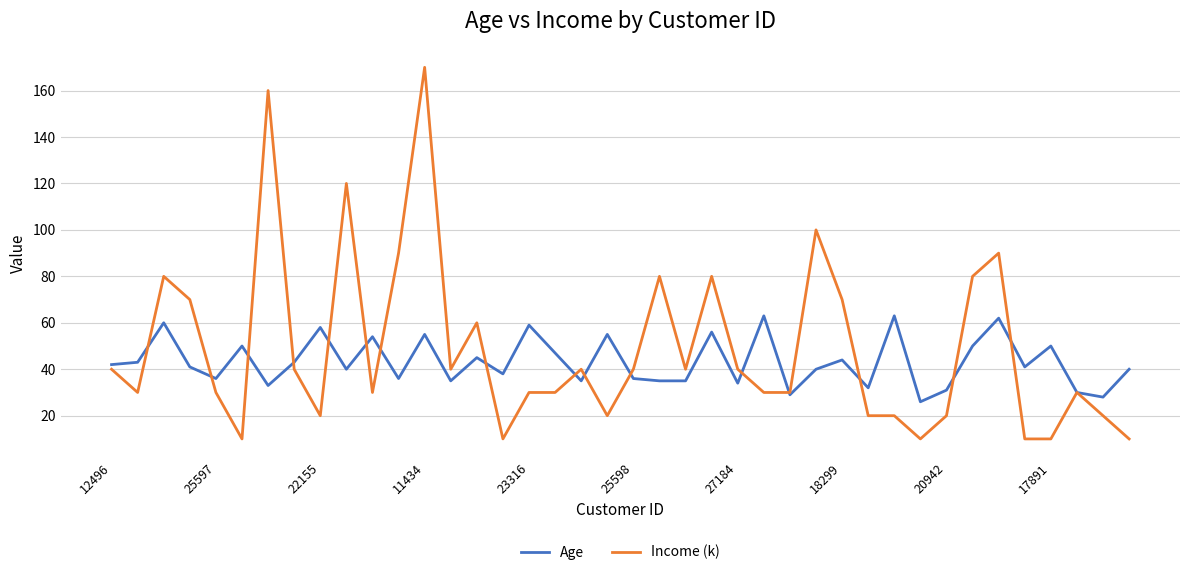

Reading left to right, what are all the values shown in this chart?

Age: 42	43	60	41	36	50	33	43	58	40	54	36	55	35	45	38	59	47	35	55	36	35	35	56	34	63	29	40	44	32	63	26	31	50	62	41	50	30	28	40
Income (k): 40	30	80	70	30	10	160	40	20	120	30	90	170	40	60	10	30	30	40	20	40	80	40	80	40	30	30	100	70	20	20	10	20	80	90	10	10	30	20	10